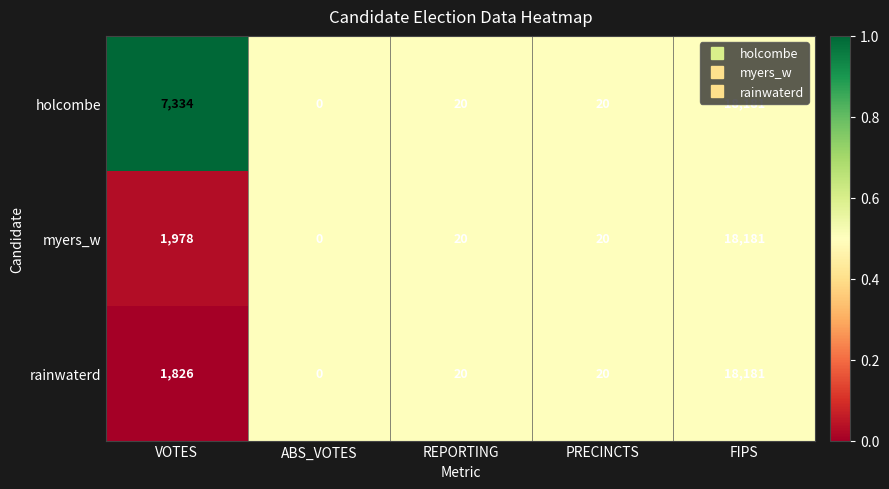

Which category has the highest value across all series?

FIPS